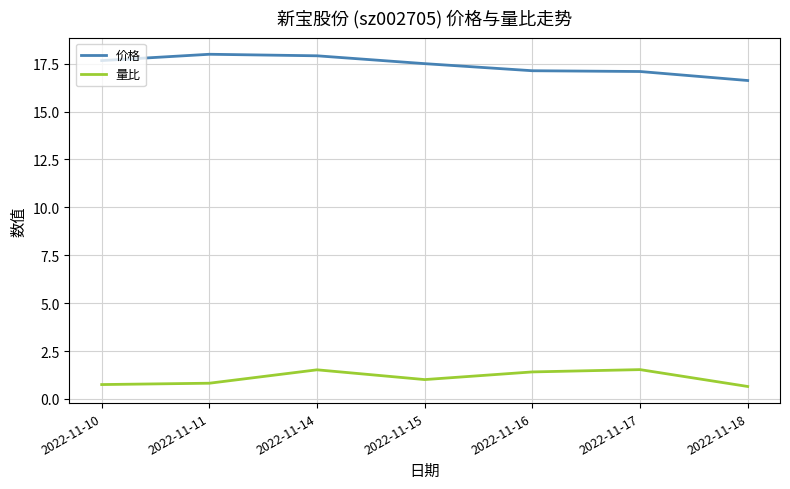

How many values in the 价格 series exceed 17?

6